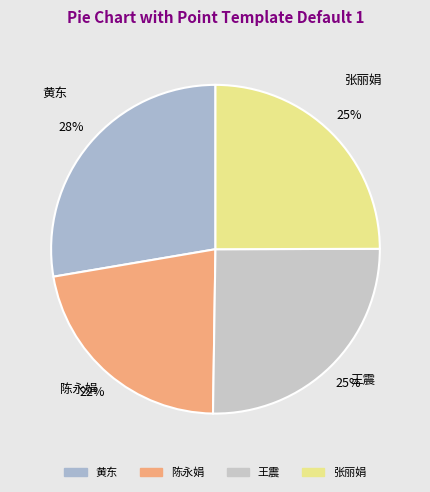

True or false: 张丽娟 accounts for 25% of the total.

True